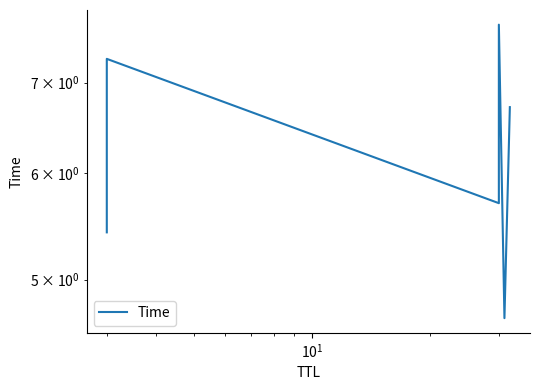

What is the minimum value shown in the chart?

4.7